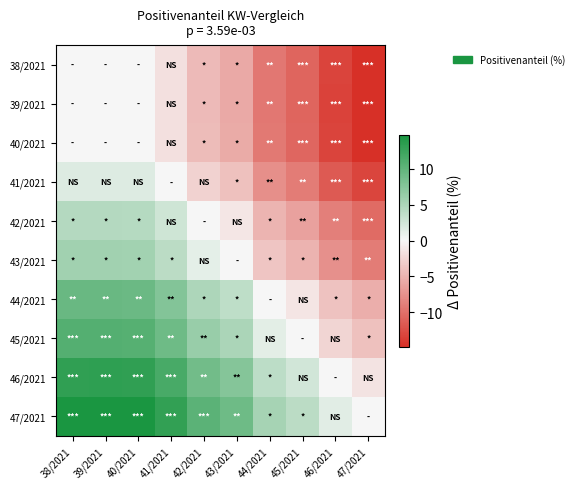

Rank the series by their maximum value, from lowest to highest.

39/2021, 38/2021, 40/2021, 41/2021, 42/2021, 43/2021, 44/2021, 45/2021, 46/2021, 47/2021